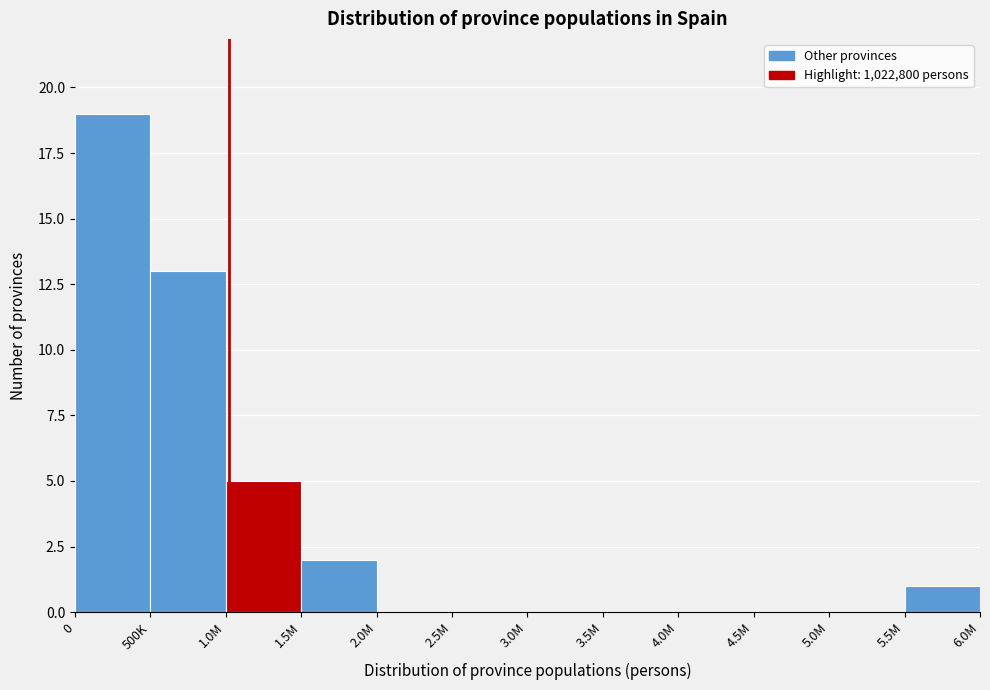

Reading right to left, what are all the values shown in this chart?

5.5M=1	5.0M=0	4.5M=0	4.0M=0	3.5M=0	3.0M=0	2.5M=0	2.0M=0	1.5M=2	1.0M=5	500K=13	0=19